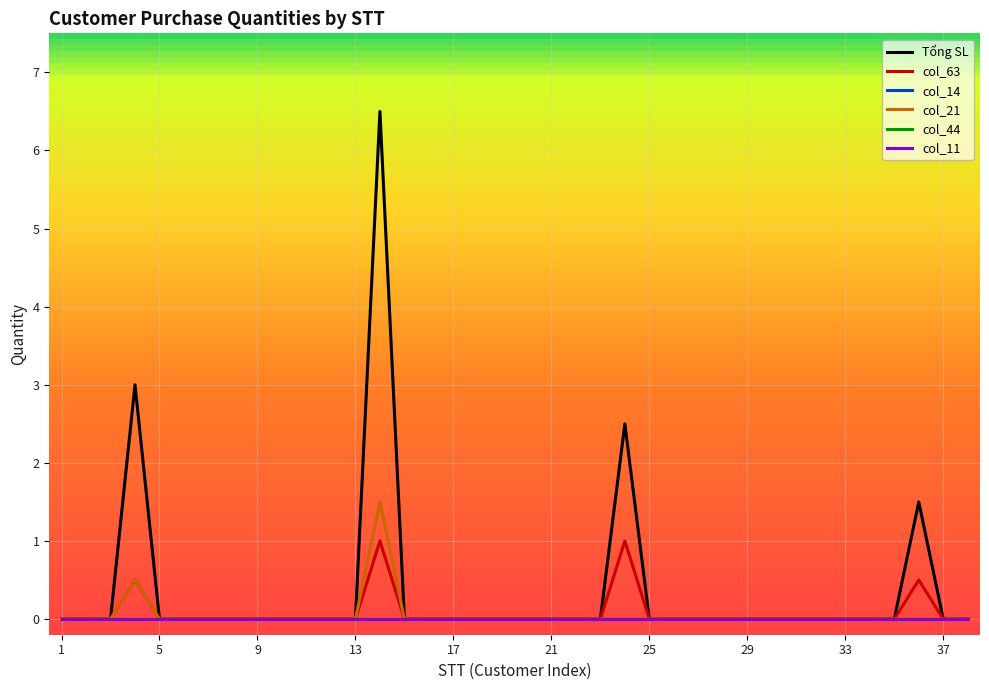

Which series has the largest total across all categories?

Tổng SL